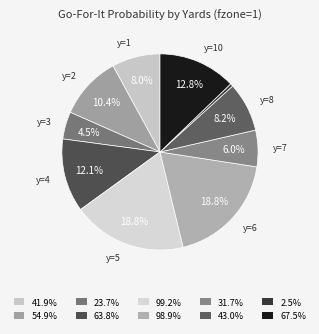

To the nearest percent, what is the average slice percentage?

10%